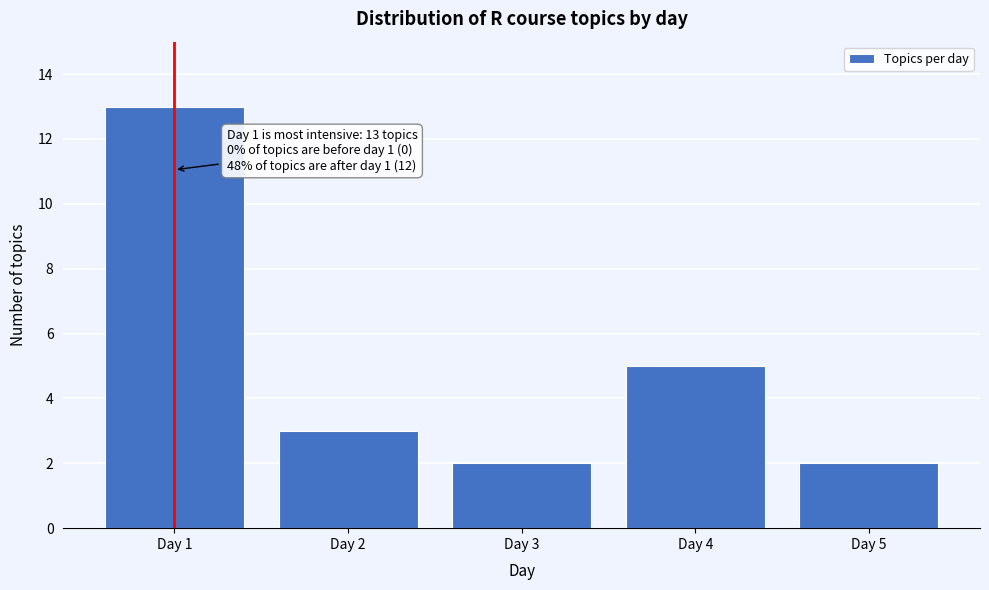

Reading left to right, what are all the values shown in this chart?

Day 1=13	Day 2=3	Day 3=2	Day 4=5	Day 5=2